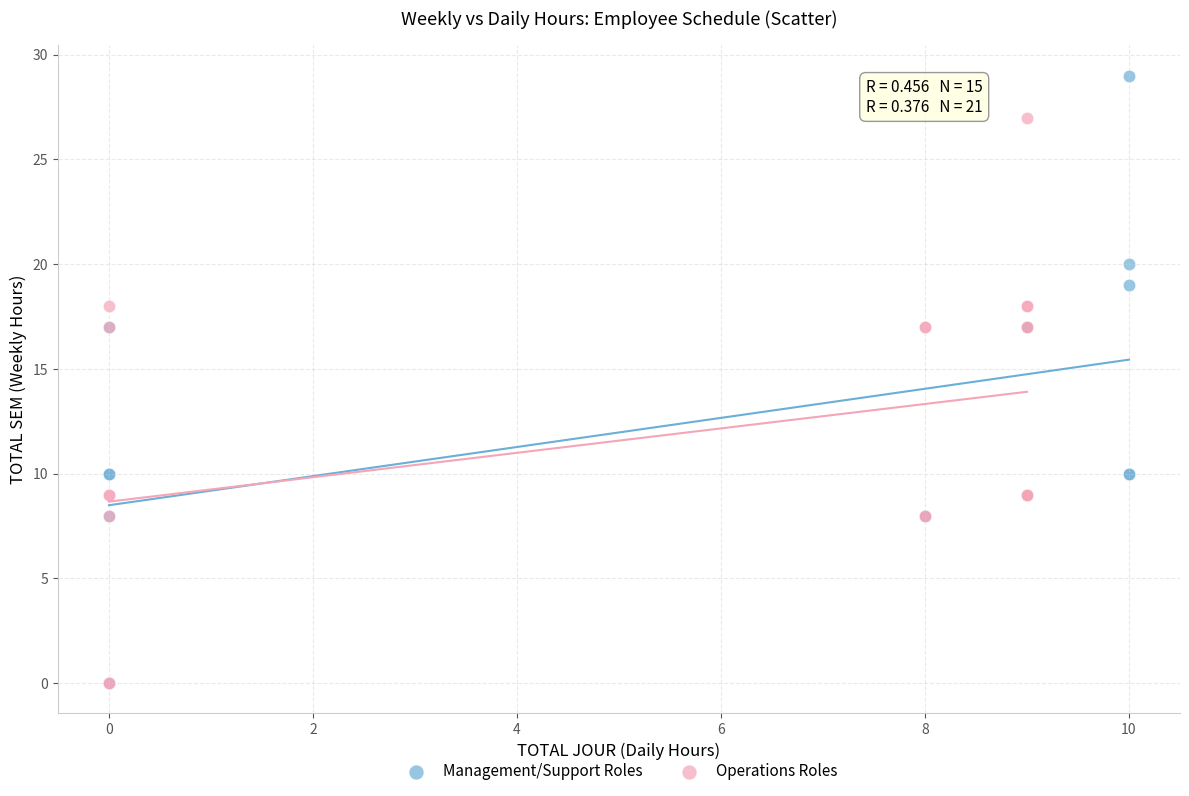

Which series has the largest Y range (max minus min)?

Management/Support Roles